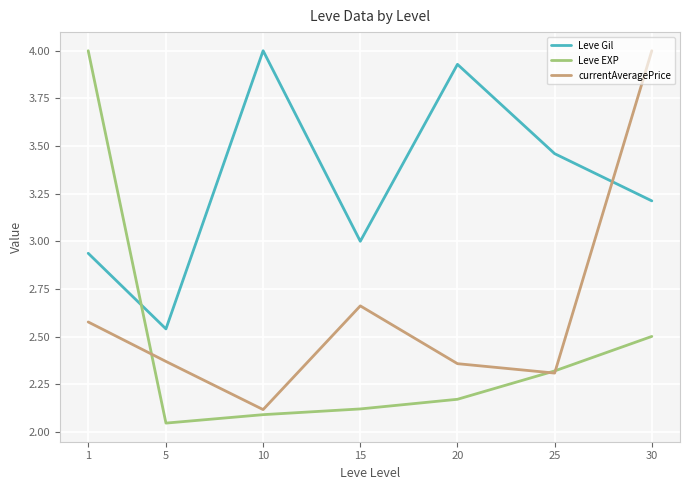

What is the spread (max minus min) of values at 20?

1.8